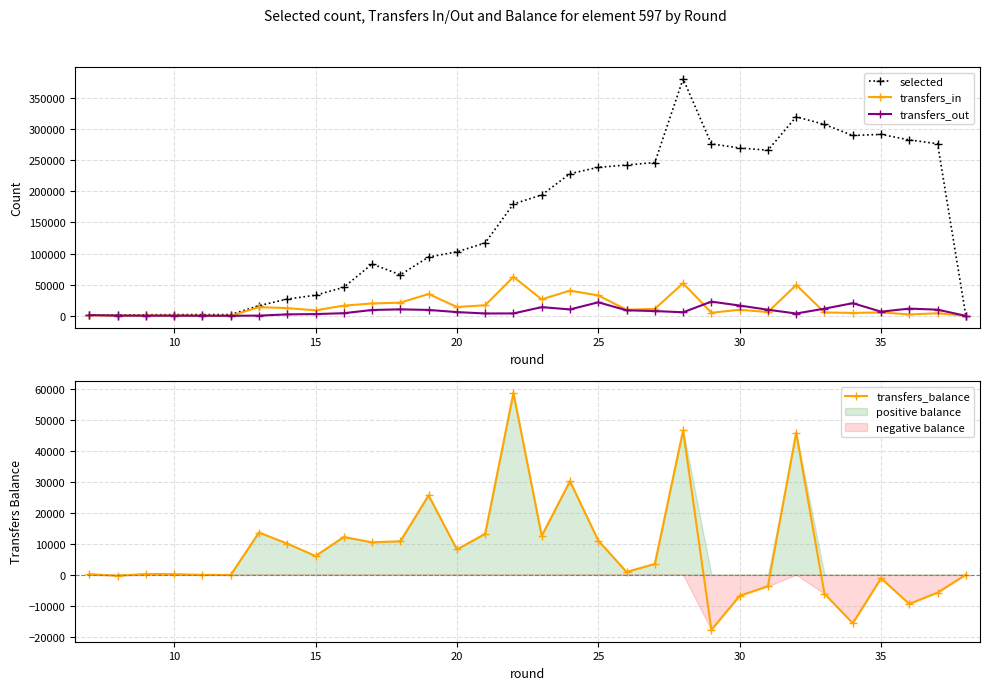

In transfers_in, how many points are lower than both neighbors (excluding endpoints)?

10